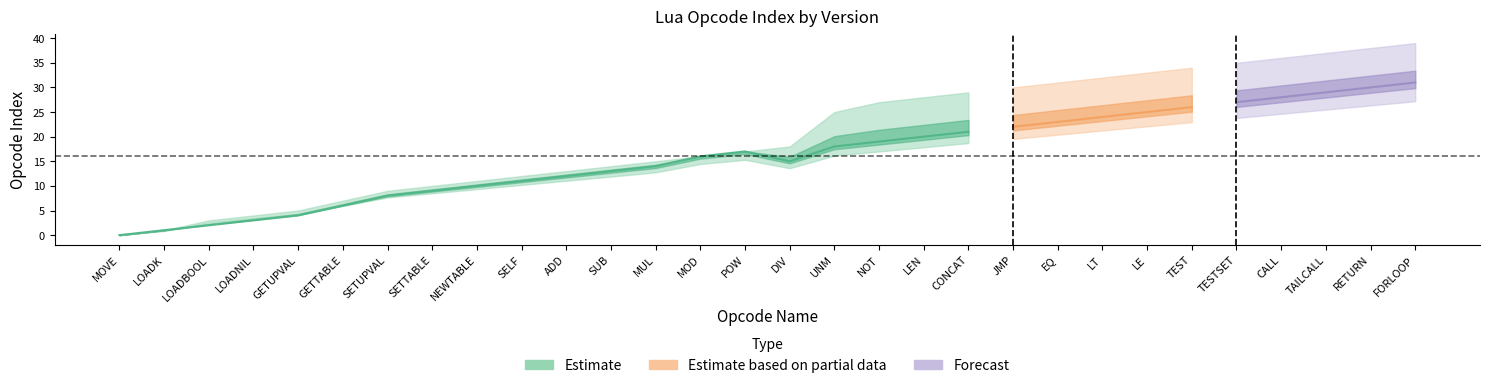

What is the label of the 26th point from the left?

TESTSET